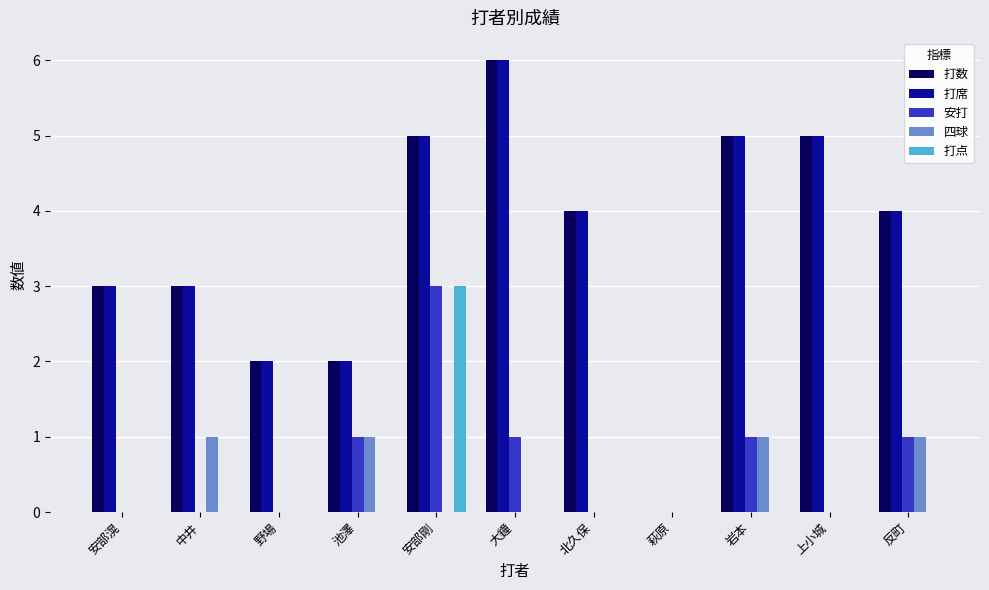

Are the bars grouped side by side (vs. stacked)?

Yes